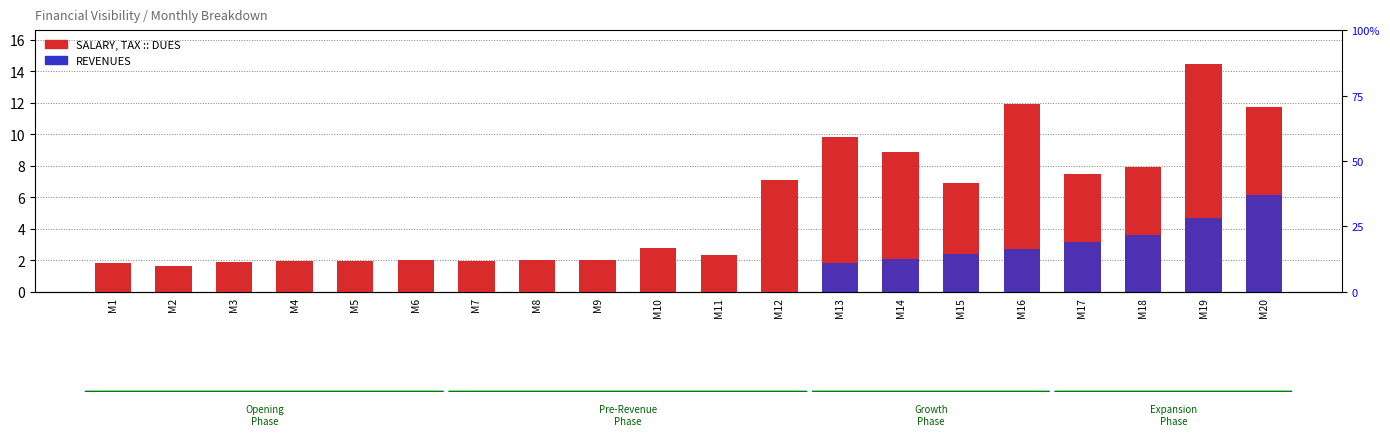

Reading left to right, list all the values displayed in this chart.

SALARY, TAX :: DUES: M1=1.8	M2=1.6	M3=1.9	M4=1.9	M5=1.9	M6=2.0	M7=1.9	M8=2.0	M9=2.0	M10=2.8	M11=2.4	M12=7.1	M13=9.8	M14=8.9	M15=6.9	M16=11.9	M17=7.5	M18=7.9	M19=14.4	M20=11.7
REVENUES: M1=0.0	M2=0.0	M3=0.0	M4=0.0	M5=0.0	M6=0.0	M7=0.0	M8=0.0	M9=0.0	M10=0.0	M11=0.0	M12=0.0	M13=1.8	M14=2.1	M15=2.4	M16=2.7	M17=3.1	M18=3.6	M19=4.7	M20=6.1